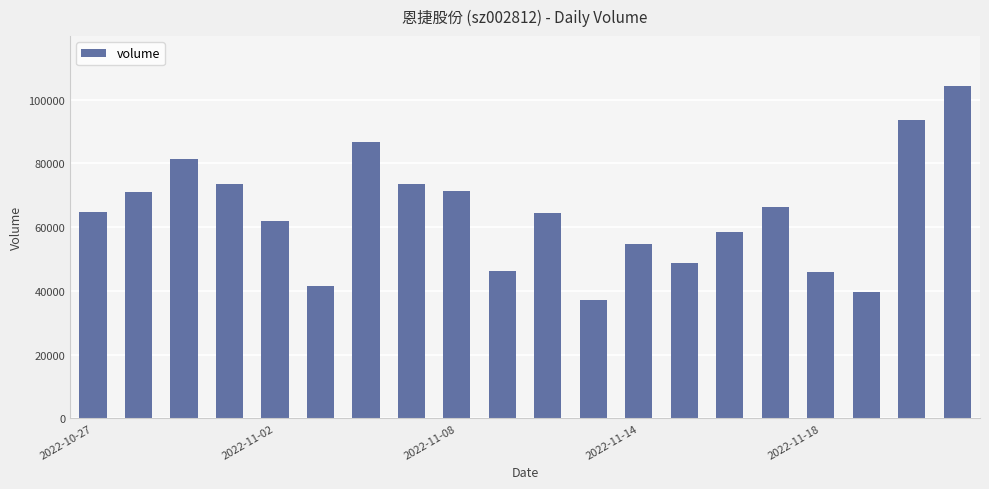

Does the chart contain stacked bars?

No